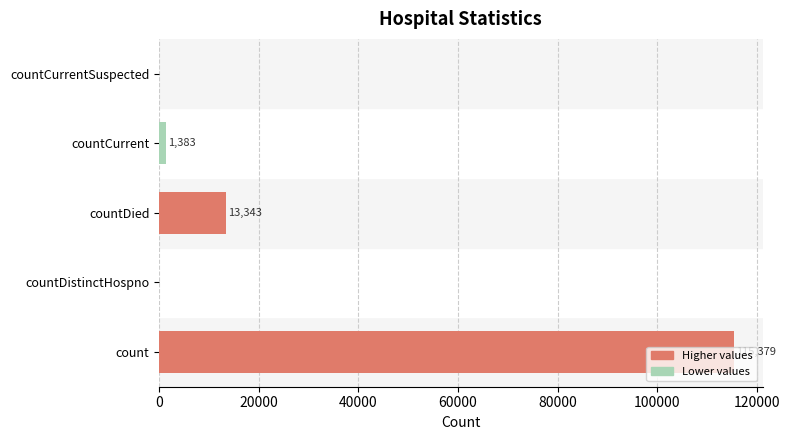

Count the number of data series in this chart.

1